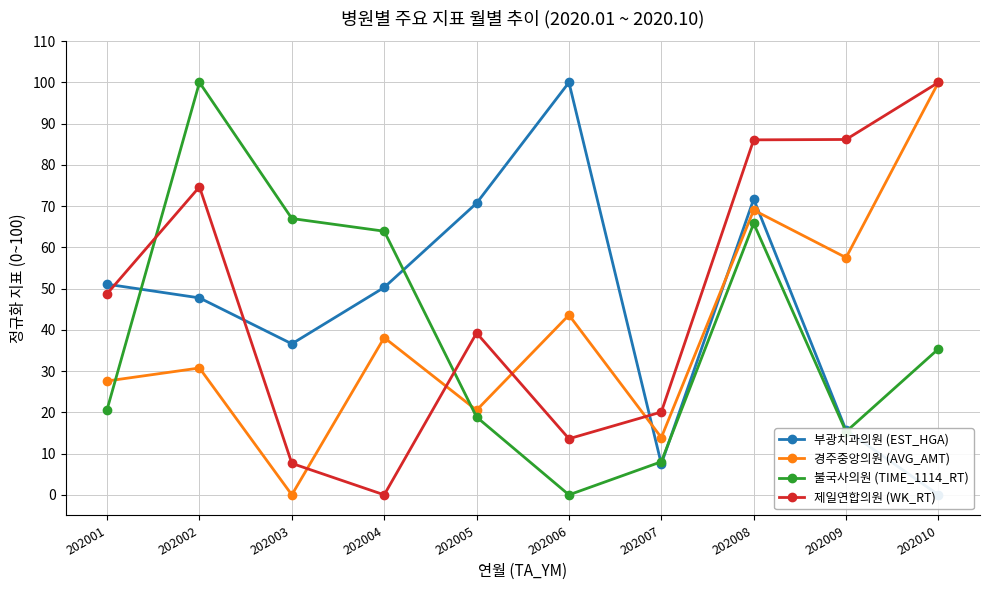

How many data points in 부광치과의원 (EST_HGA) are above 50?

5